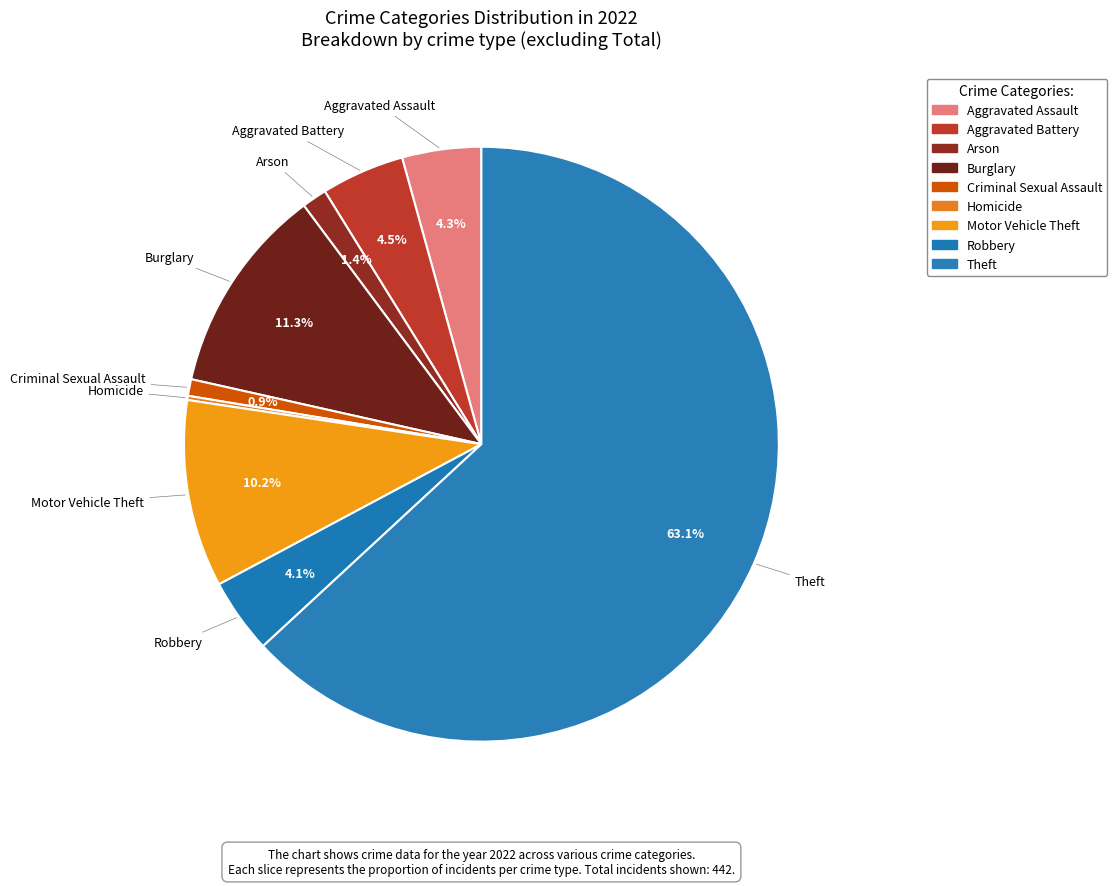

Is there a majority slice in this chart?

Yes